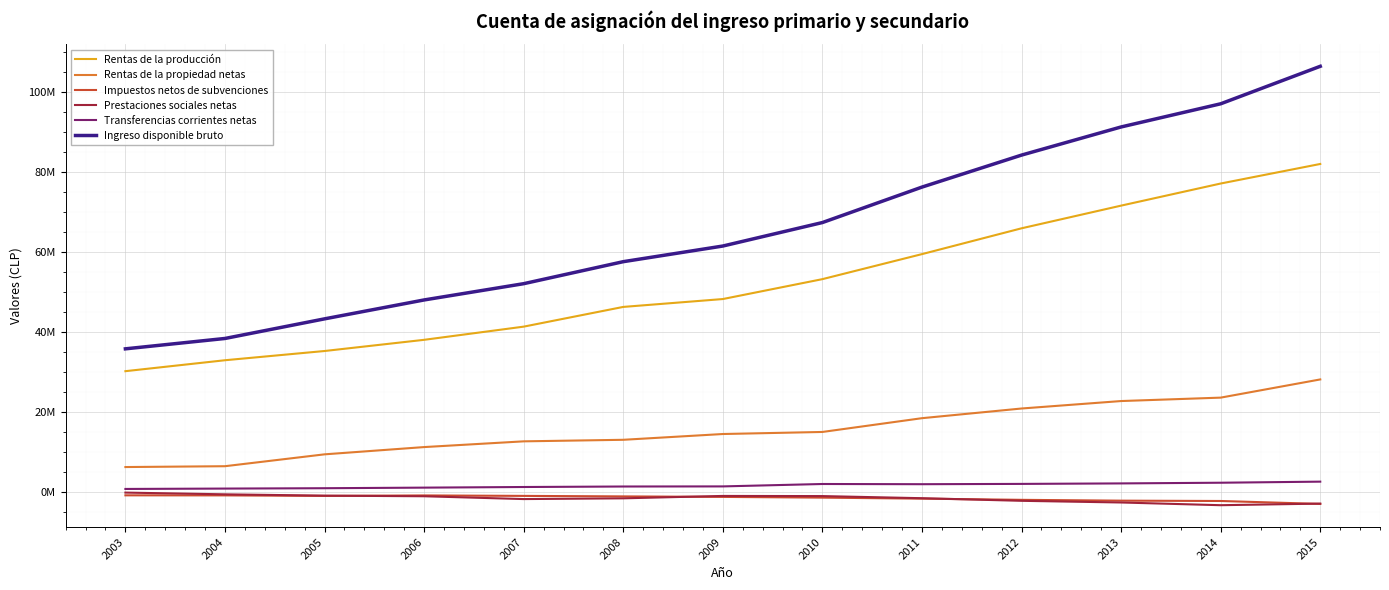

Where does the Impuestos netos de subvenciones series first go above -1335777?

2003